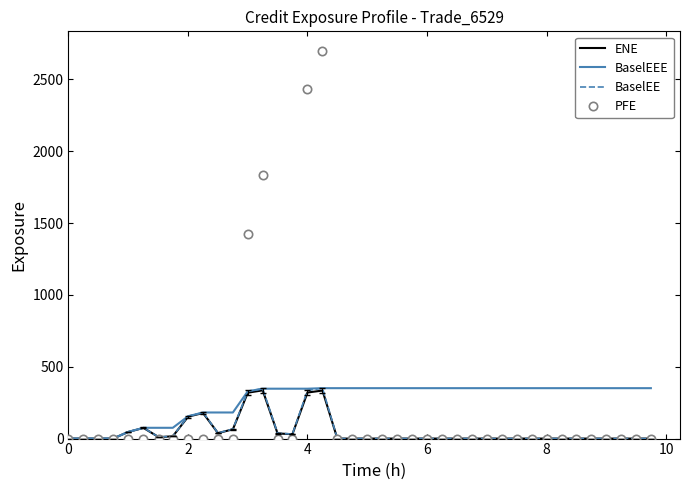

What is the average value of the PFE series?

209.8